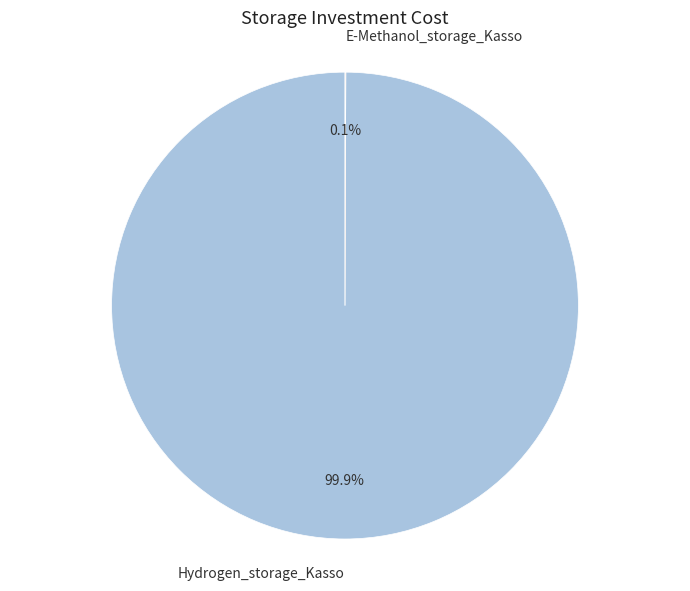

What percentage is NOT represented by Hydrogen_storage_Kasso?

0.1%